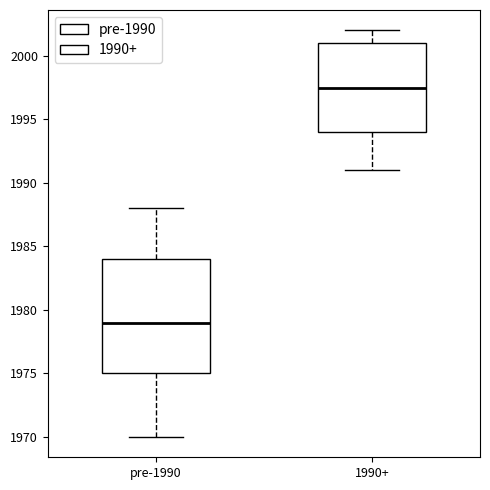

Reading left to right, read every box against the y-axis: the position of its median line, the range the box covers, and the ends of its whiskers. The values are not printed on the chart, so give them approximately, as read against the axis.

pre-1990: median 1979.0, box 1975.0 to 1984.0, whiskers 1970.0 to 1988.0
1990+: median 1997.5, box 1994.0 to 2001.0, whiskers 1991.0 to 2002.0